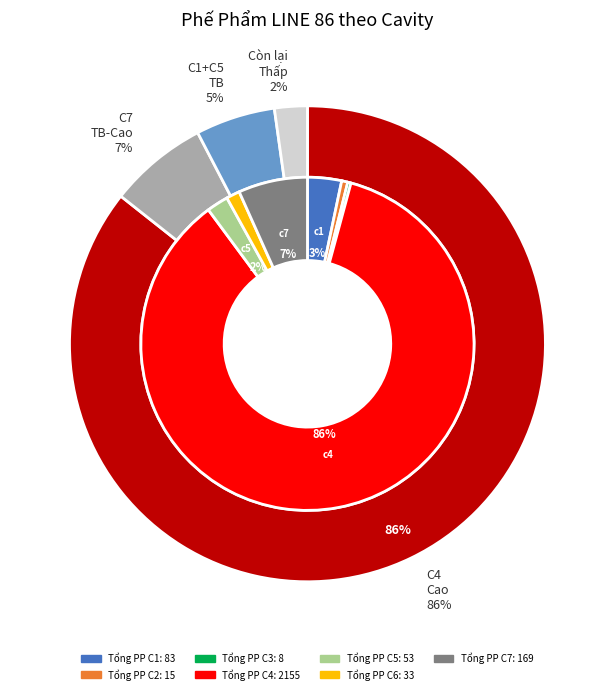

What is the smallest slice in the pie chart?

Tổng số lượng PP c3